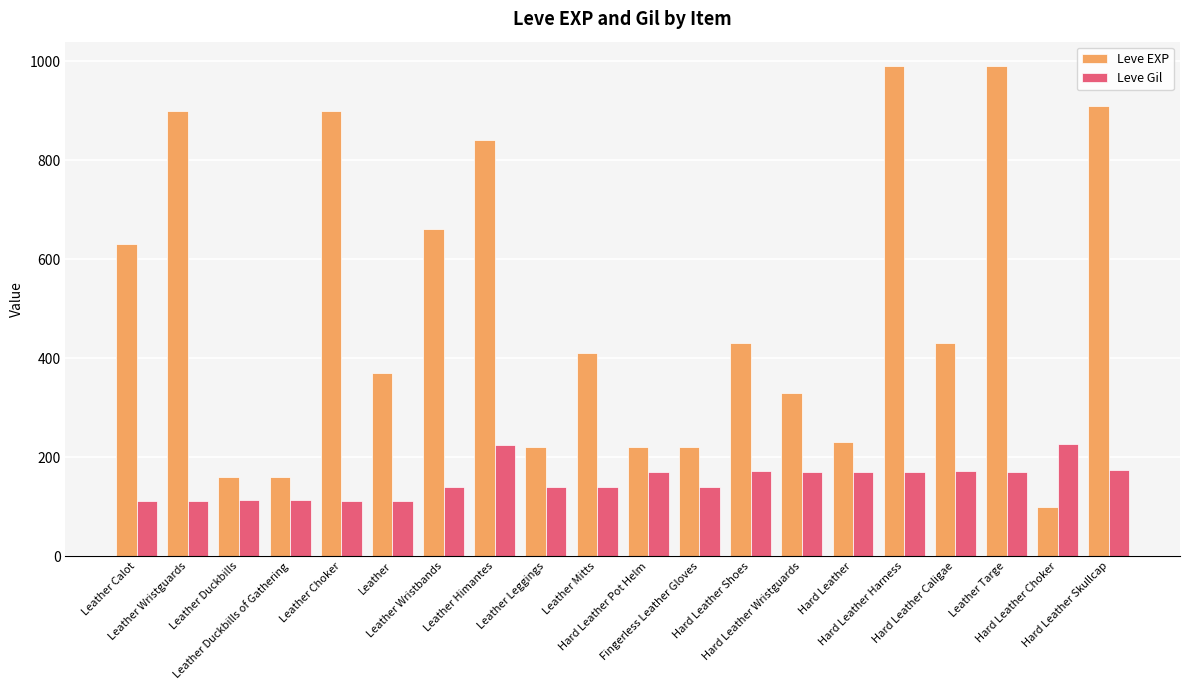

How many groups of bars are there?

20